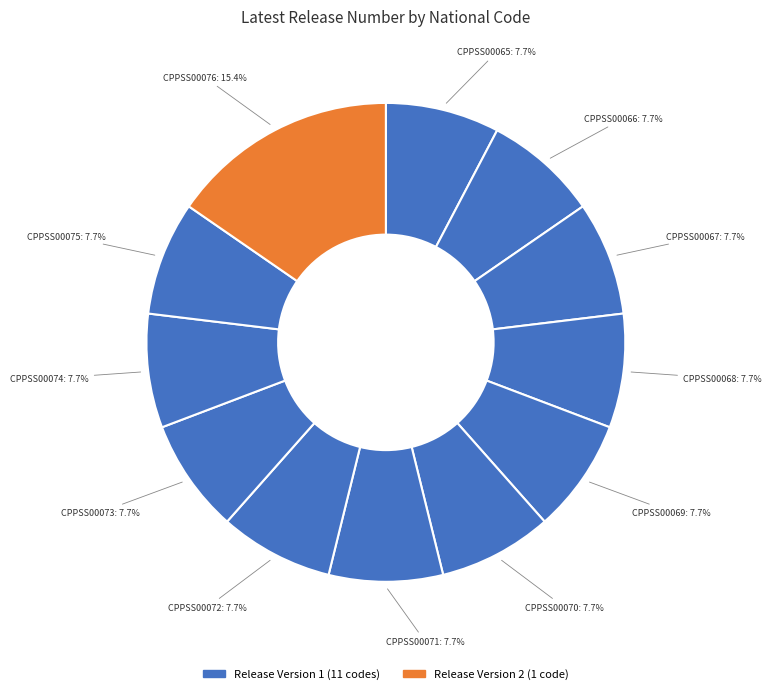

Which slice is the largest?

CPPSS00076